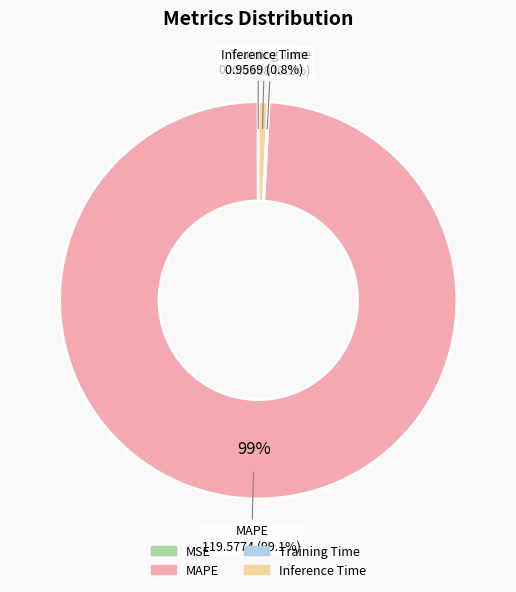

To the nearest percent, what is the difference between the largest and smallest slice percentages?

99%